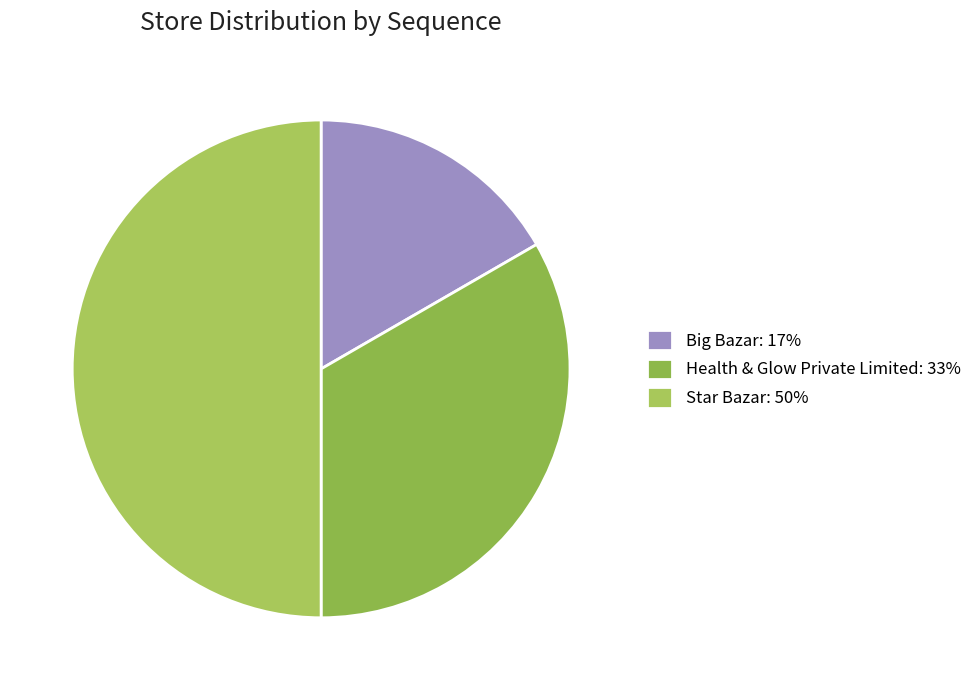

To the nearest percent, what is the combined percentage of Star Bazar and Big Bazar?

67%